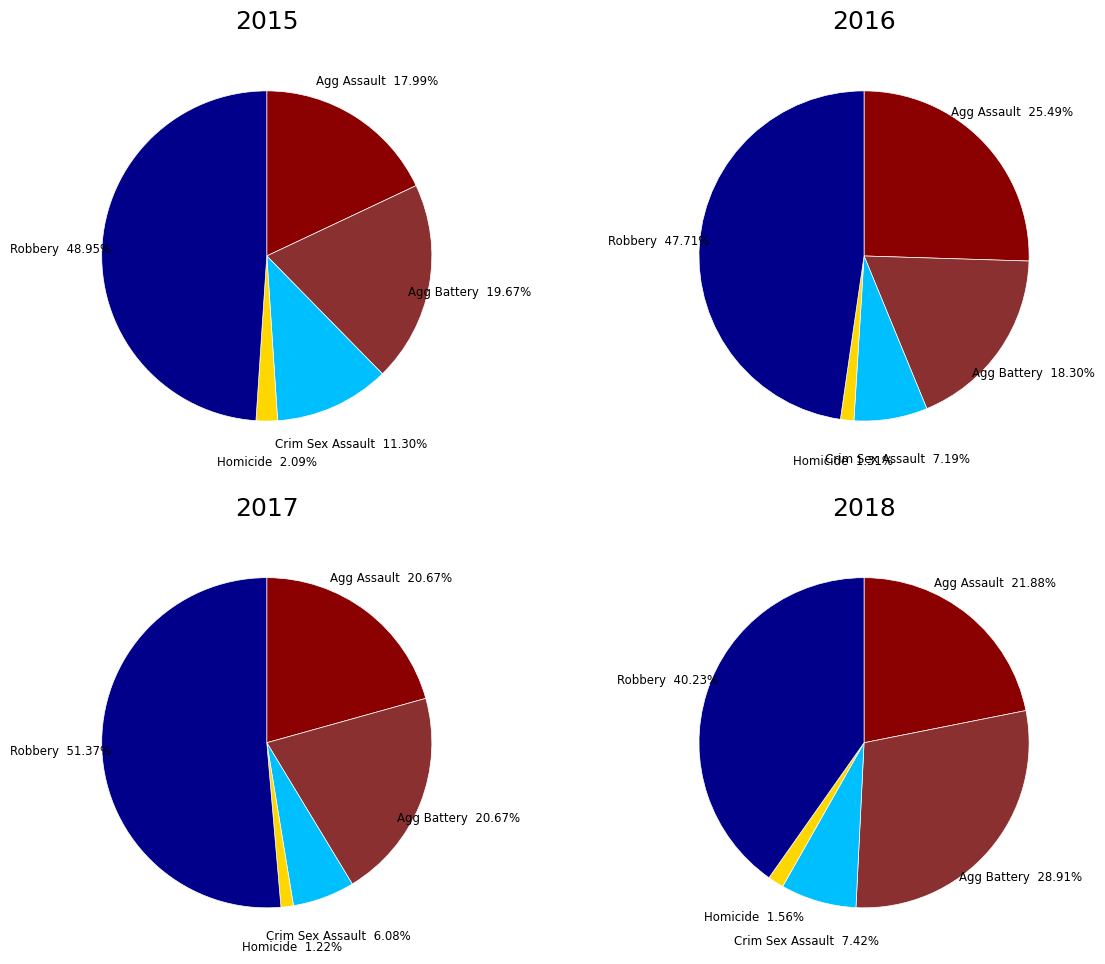

True or false: Homicide accounts for 1% of the total.

True